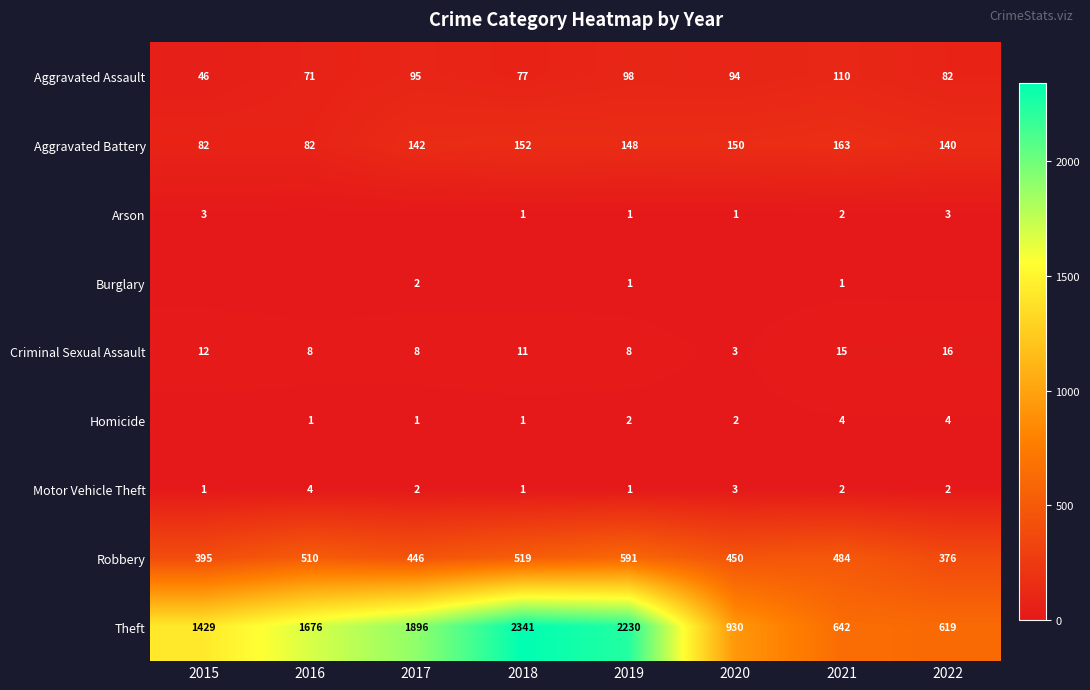

Read the Theft value at 2019.

2230